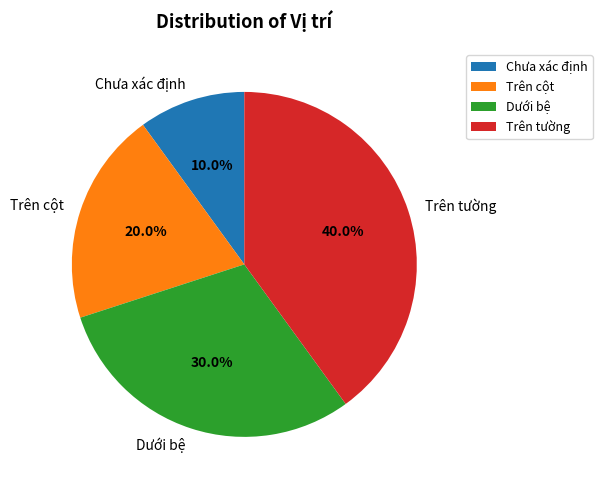

To the nearest percent, what portion does Trên tường represent?

40%